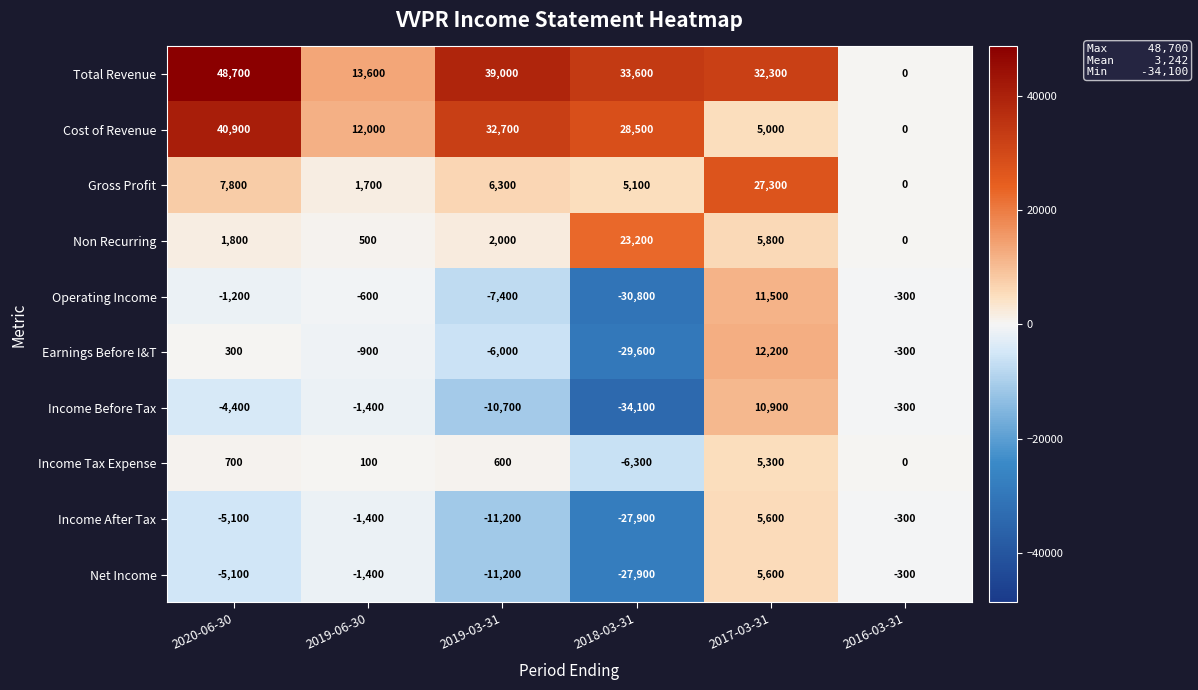

What is the average value of the Cost of Revenue series?

19850